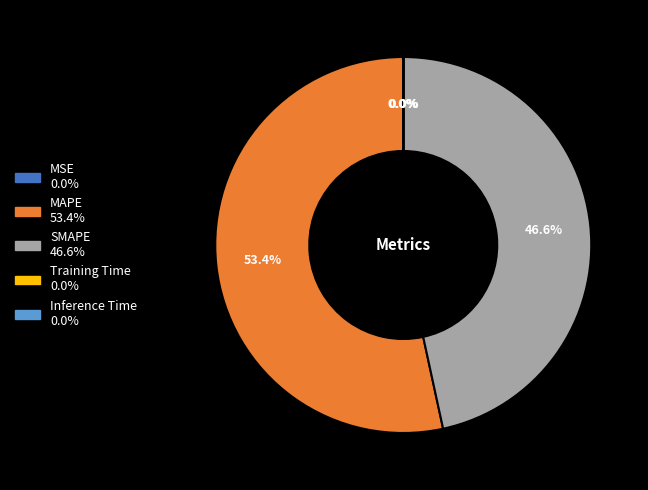

True or false: MAPE accounts for 45% of the total.

False